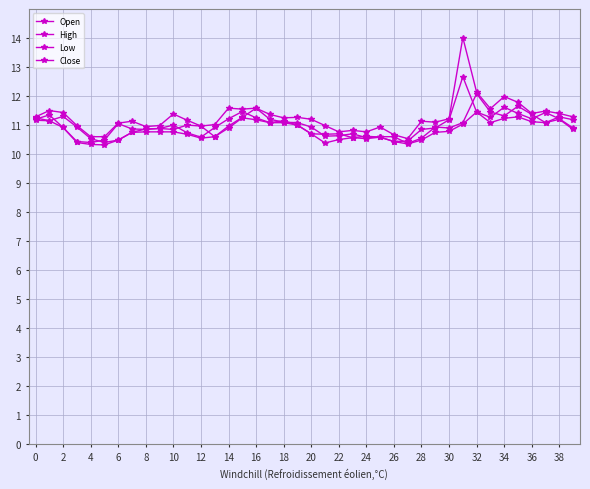

Is this an area chart (filled region under the line)?

No